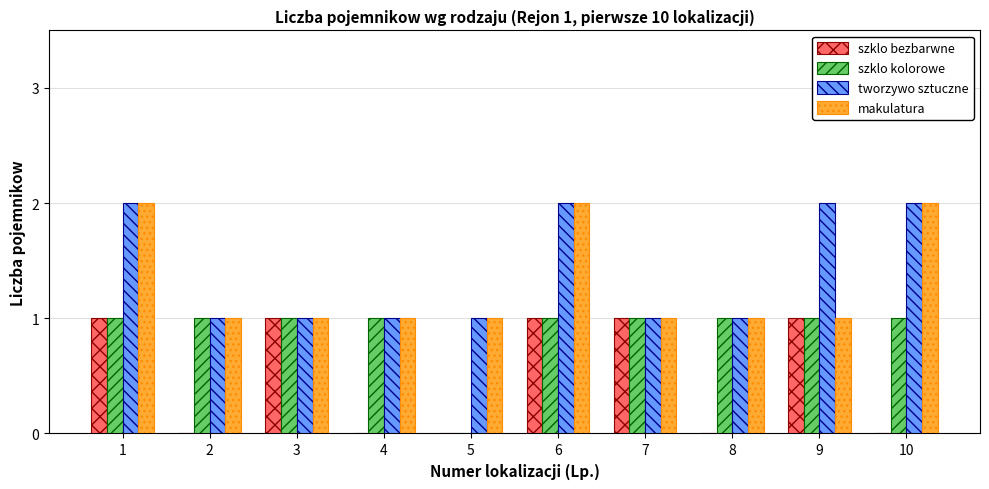

What is the sum of all szklo kolorowe values?

9